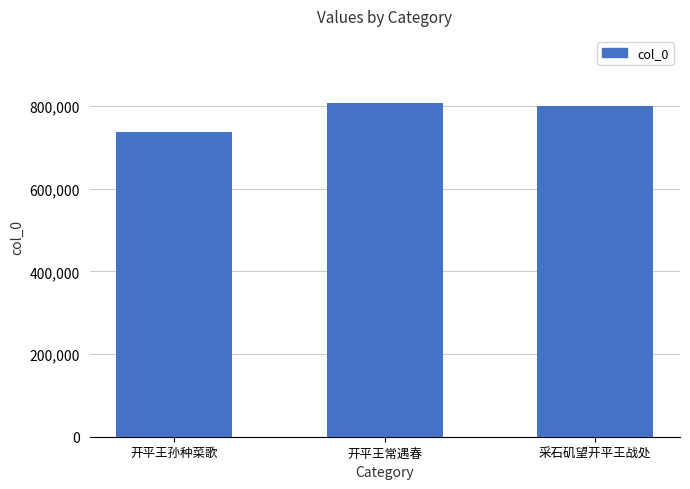

How many bars are there in total?

3